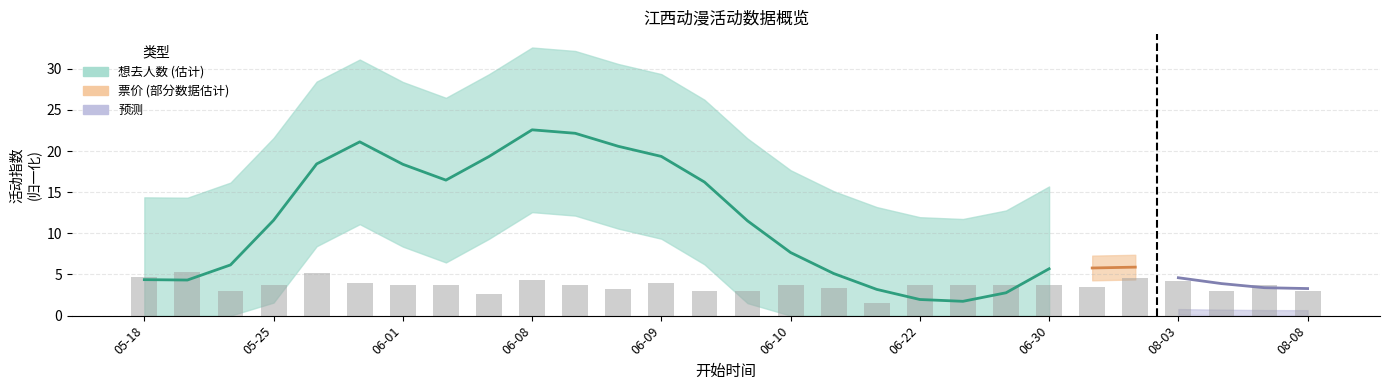

Between 2024-06-09 and 2024-06-08, which is larger?

2024-06-08